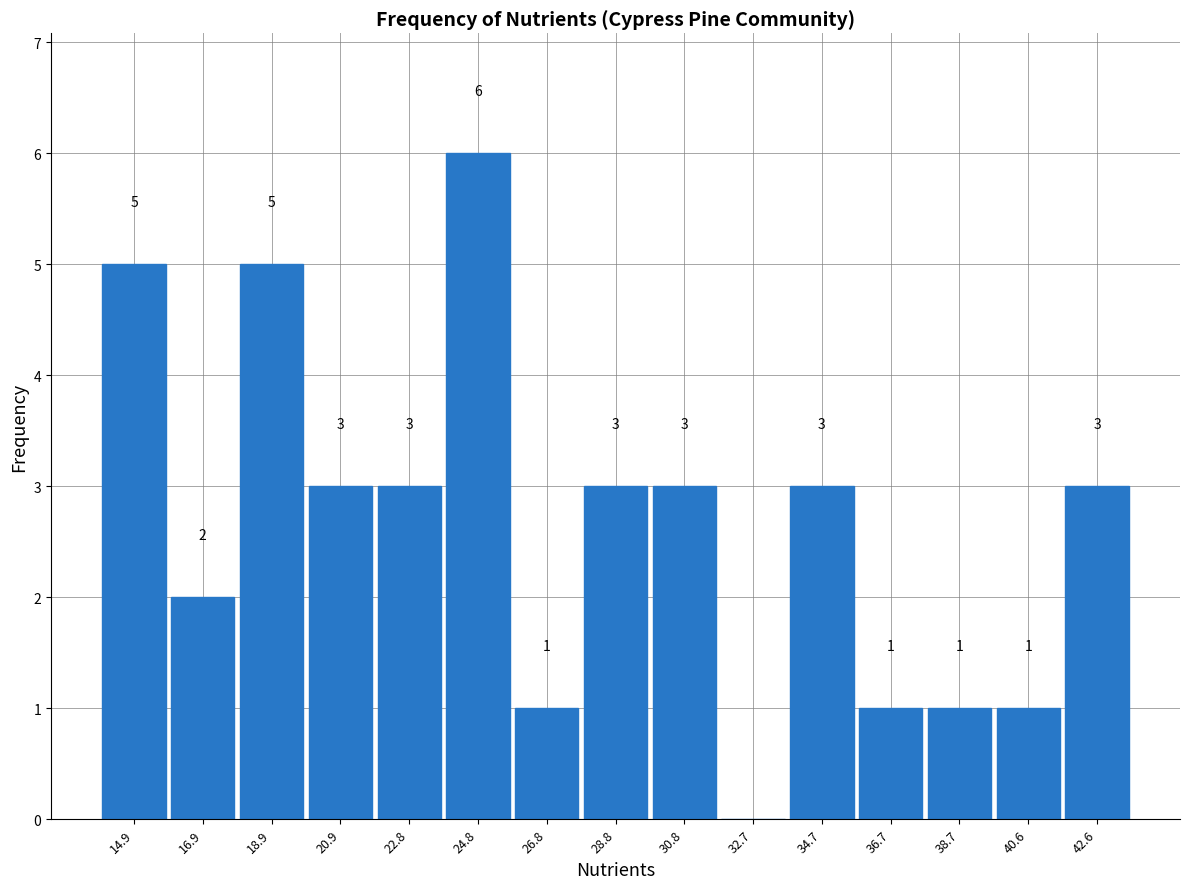

Which range on the x-axis has the tallest bar?

23.8 to 25.8